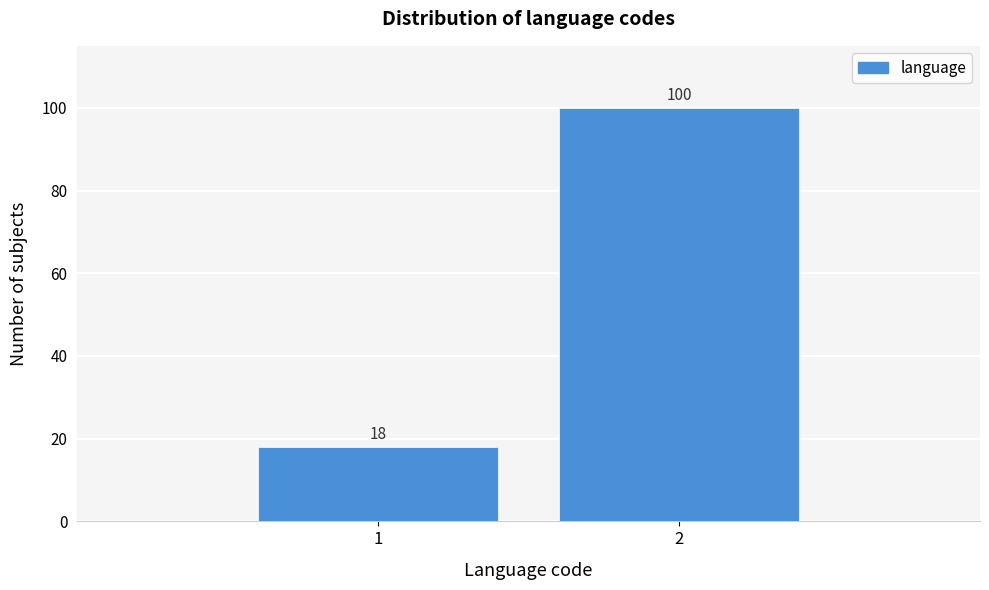

Reading right to left, list all the values displayed in this chart.

100	18